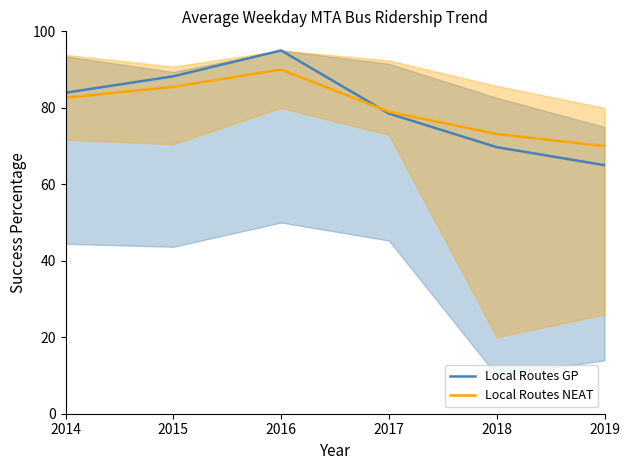

What is the sum of all Local Routes GP values?

480.4